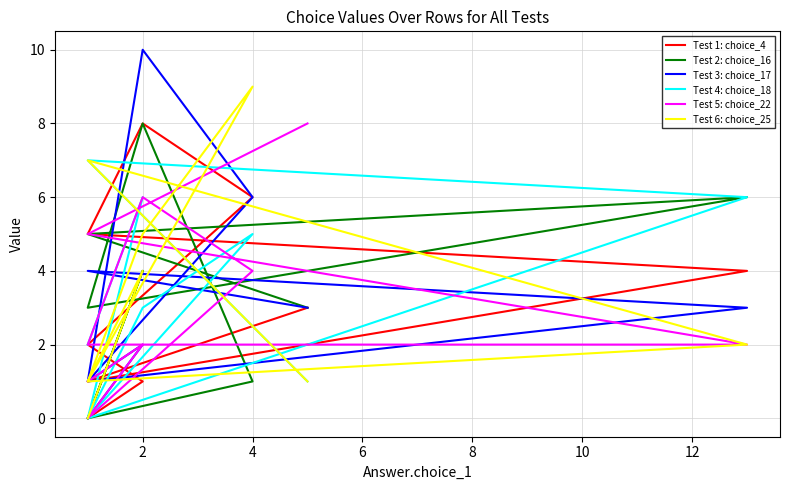

True or false: Answer.choice_22 has a value of 2 at 2.

False